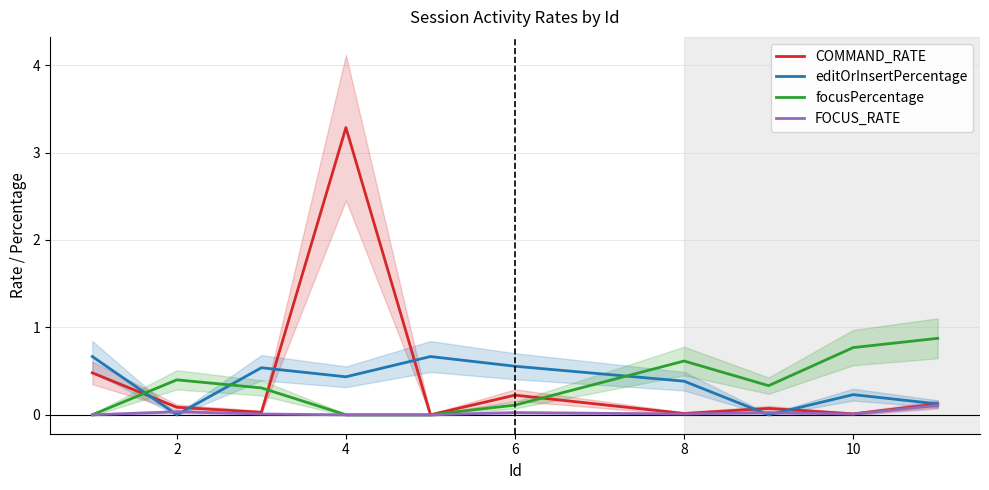

How many times do editOrInsertPercentage and FOCUS_RATE cross each other?

4